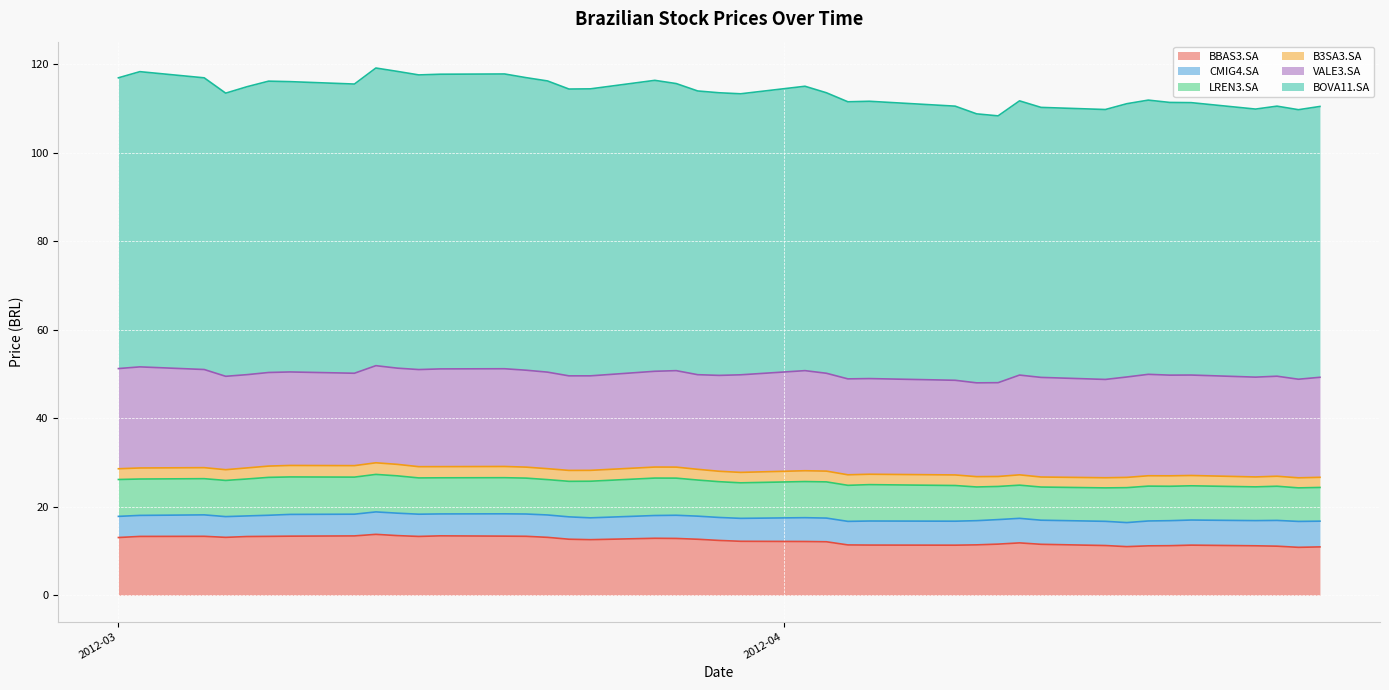

Where is the first local maximum for BBAS3.SA?

2